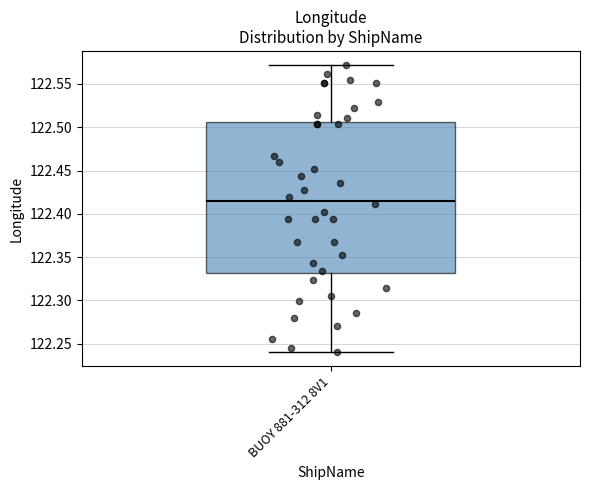

Read this box plot against the y-axis: the position of the median line, the range covered by the box, and the ends of both whiskers. The values are not printed on the chart, so give them approximately, as read against the axis.

median 122.415, box 122.330 to 122.505, whiskers 122.240 to 122.570